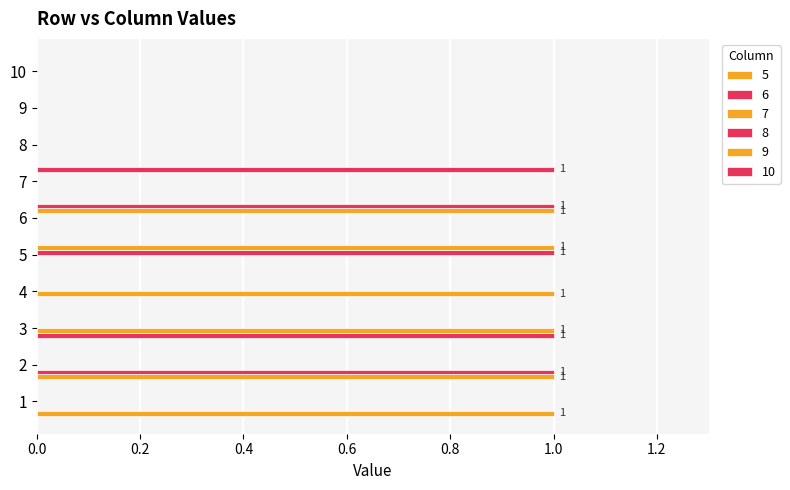

True or false: 8 has a value of 0 at 6.

True